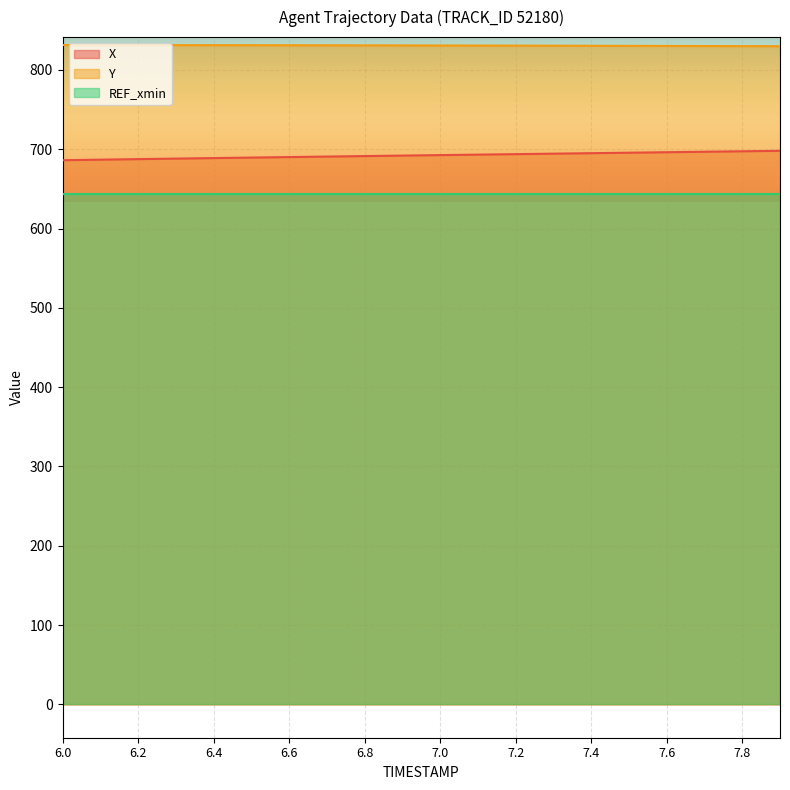

Rank the series by their average value, from highest to lowest.

Y, X, REF_xmin